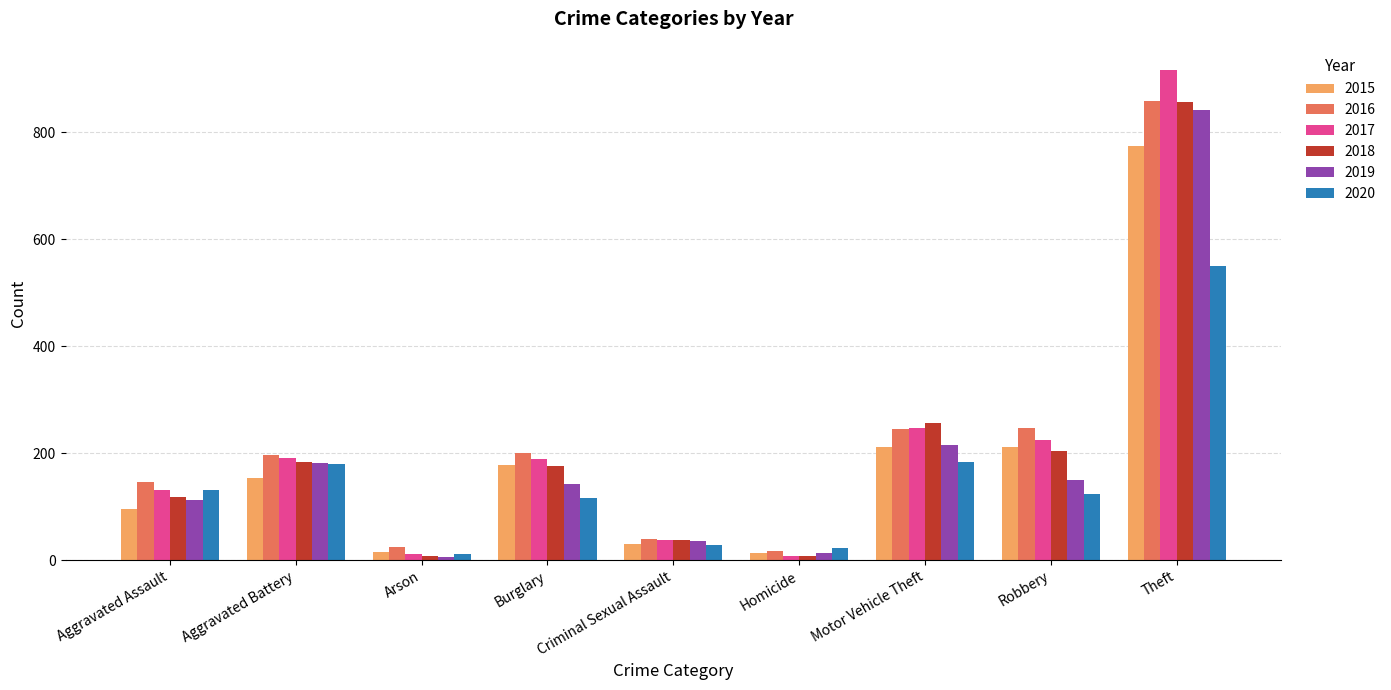

What is the lowest value of the 2017 series?

8